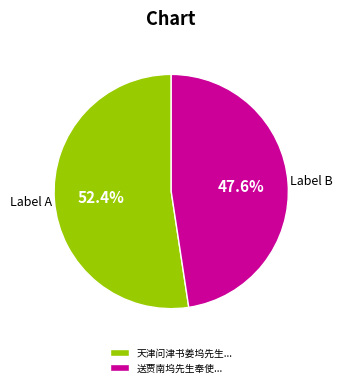

Is there a majority slice in this chart?

Yes